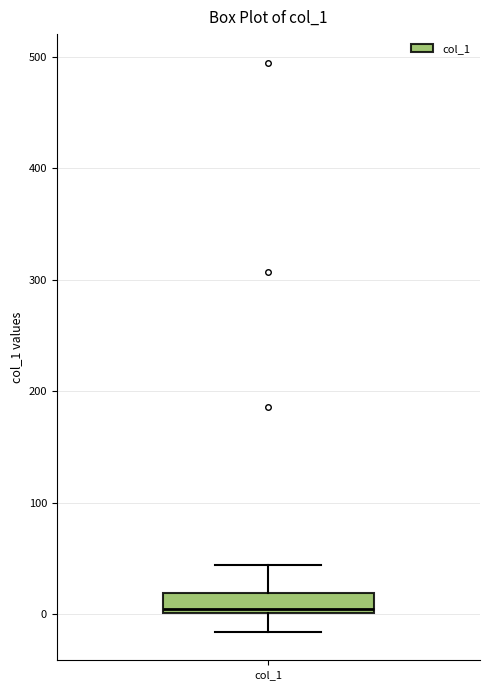

Read this box plot against the y-axis: the position of the median line, the range covered by the box, and the ends of both whiskers. The values are not printed on the chart, so give them approximately, as read against the axis.

median 0 (just above the box's lower edge), box 0 to 20, whiskers -20 to 40